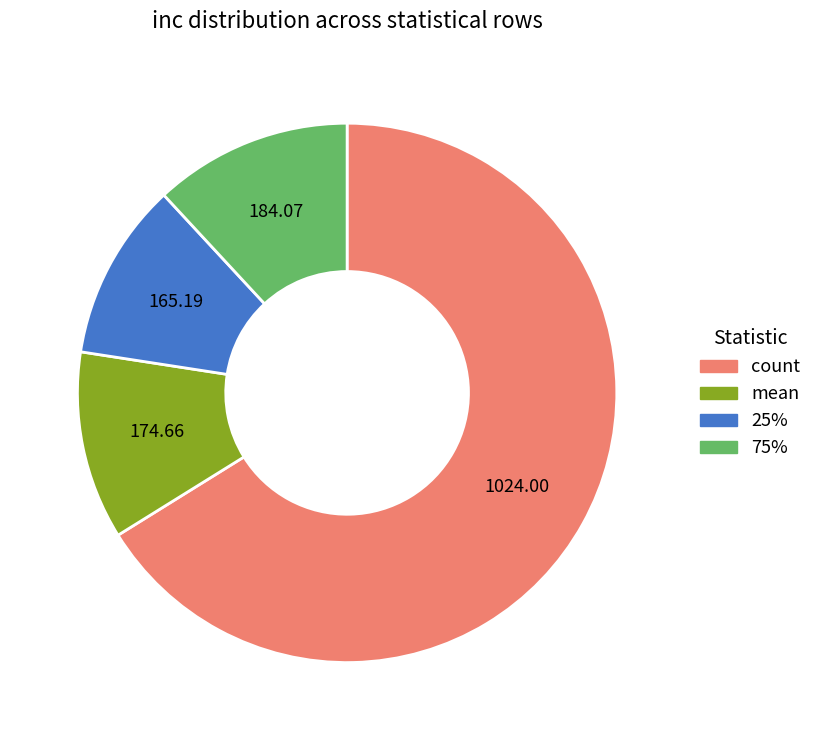

Is there any slice that represents more than half of the pie?

Yes